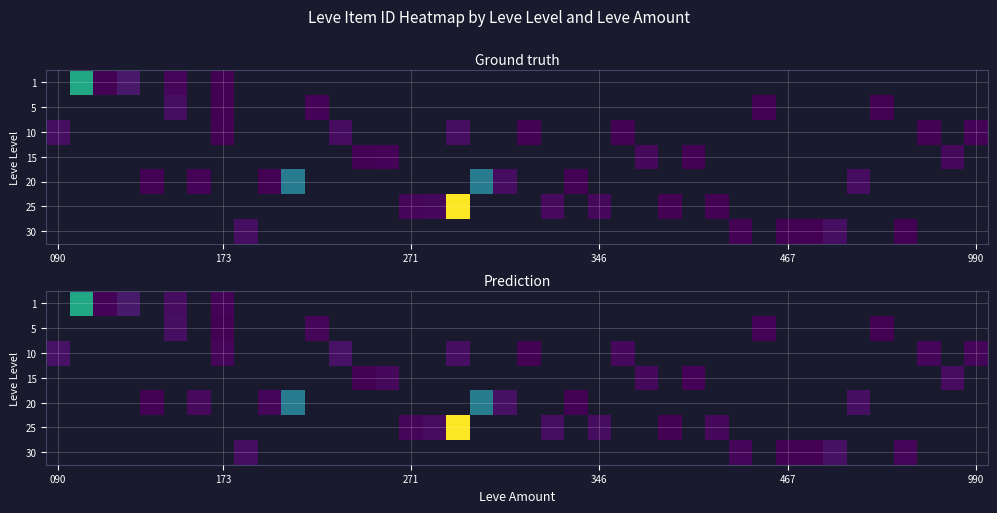

Between 21 and 8, which is larger?

8